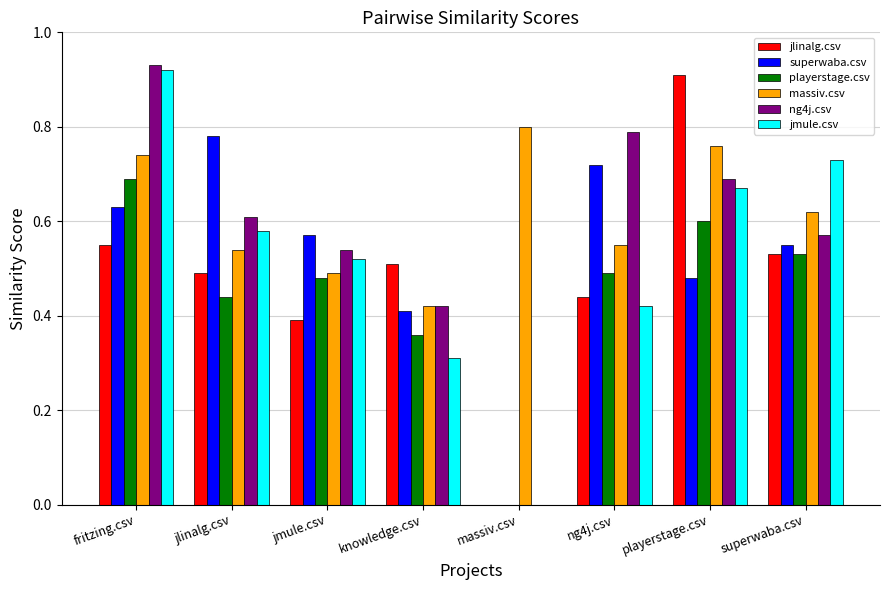

What is the total value across all series at jmule.csv?

3.0